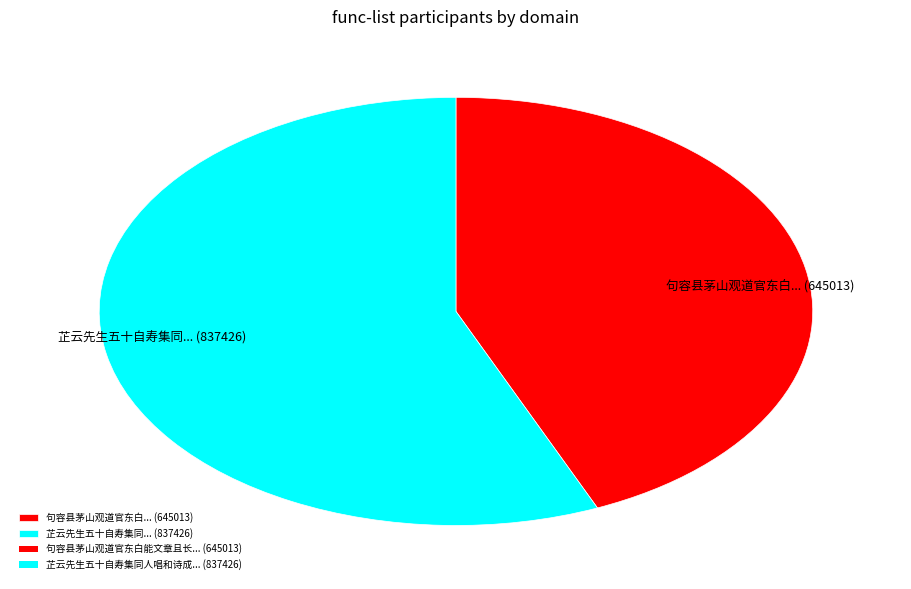

What is the ratio of the value at 句容县茅山观道官东白... (645013) to the value at 芷云先生五十自寿集同... (837426)?

0.8